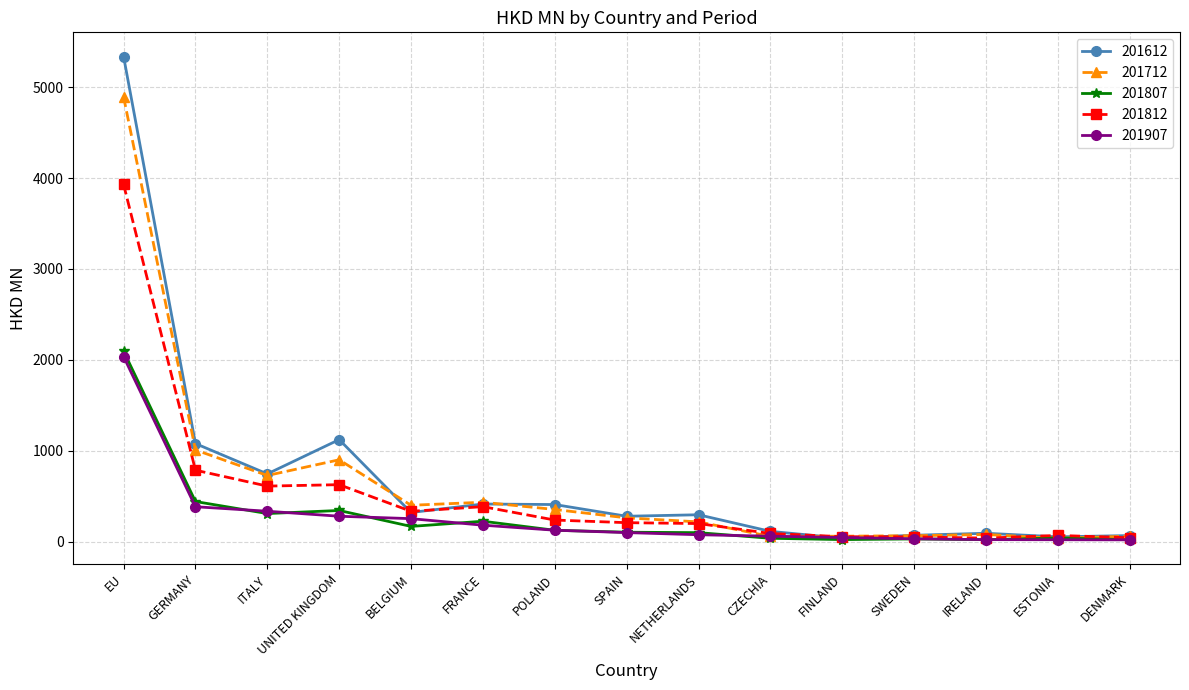

What are all the series names shown in the legend?

201612, 201712, 201807, 201812, 201907